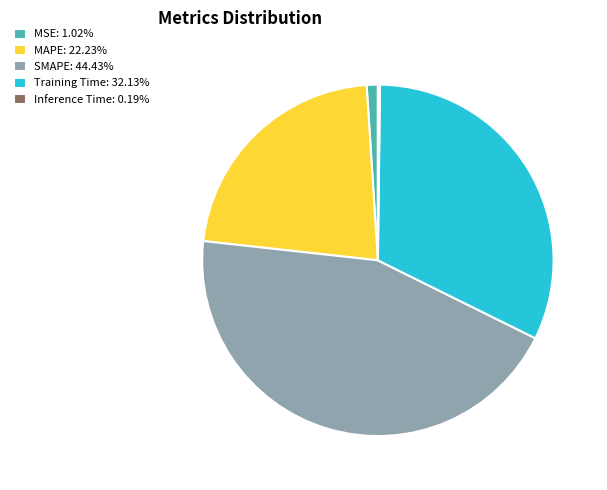

Approximately how many times larger is the value at SMAPE: 44.43% compared to Training Time: 32.13%?

1.4